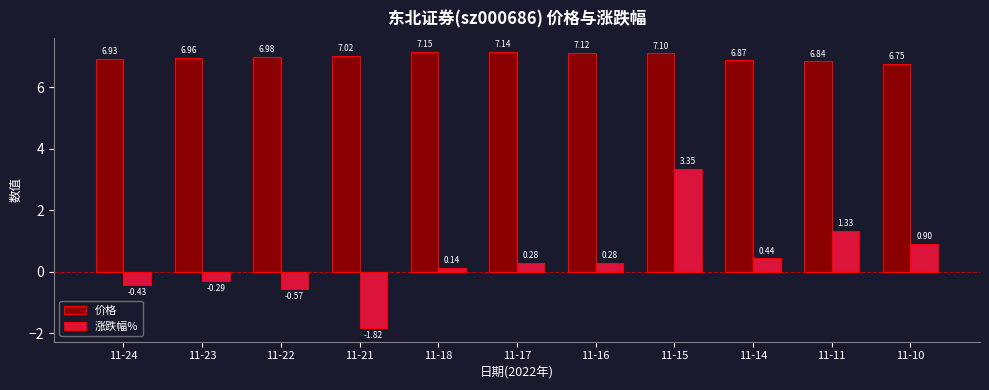

Is the value of 价格 at 11-24 greater than the value of 涨跌幅% at 11-24?

Yes